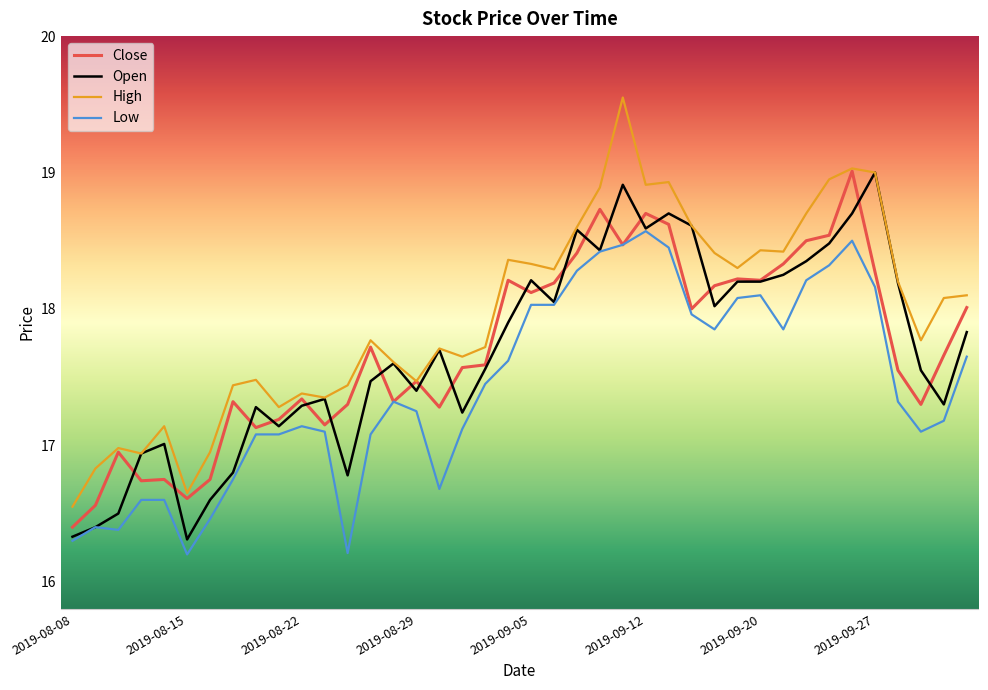

Which series has the largest range (max minus min)?

High